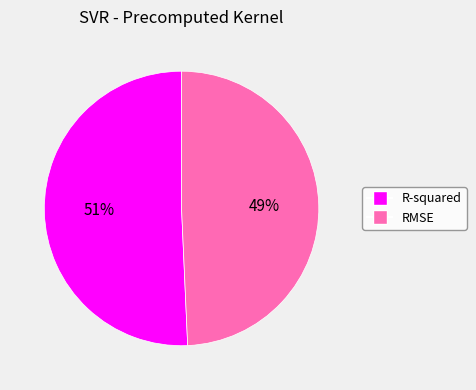

To the nearest percent, what portion does R-squared represent?

51%